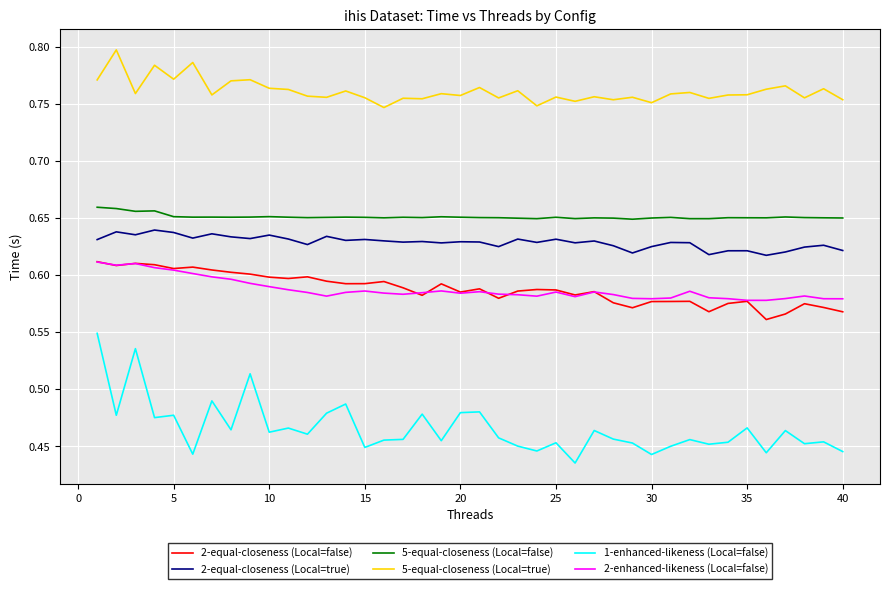

Count the 5-equal-closeness (Local=false) values in the range 0 to 1.

40